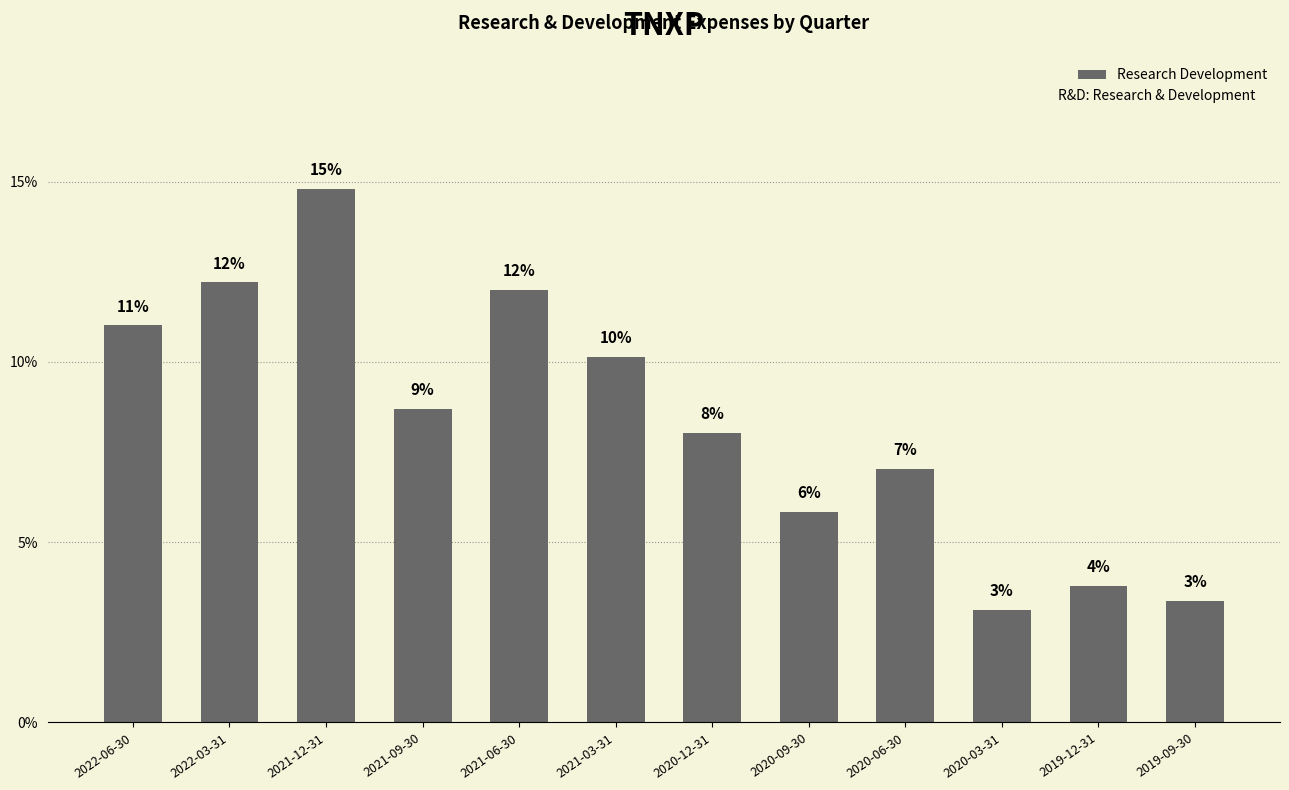

Are the bars horizontal?

No